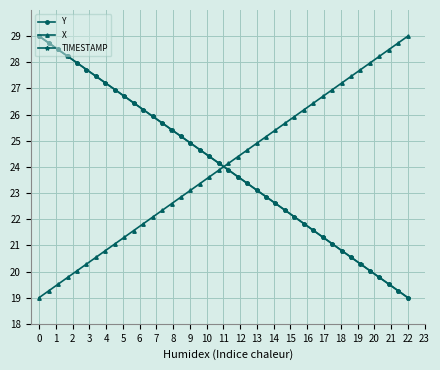

Is it true that TIMESTAMP equals 9.2 at 22?

False